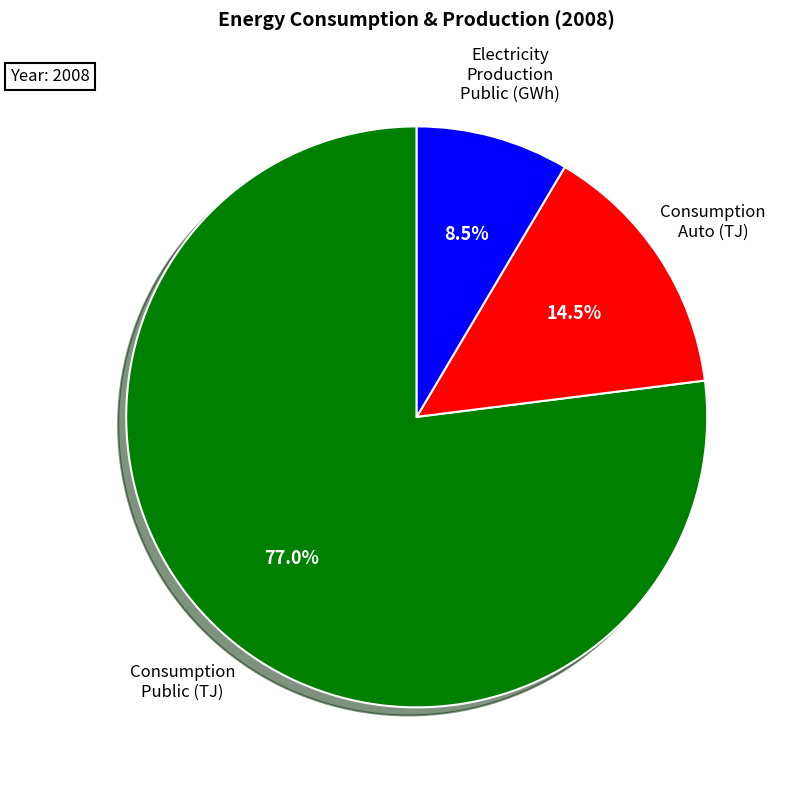

Which slice is the largest?

Consumption Public (TJ)